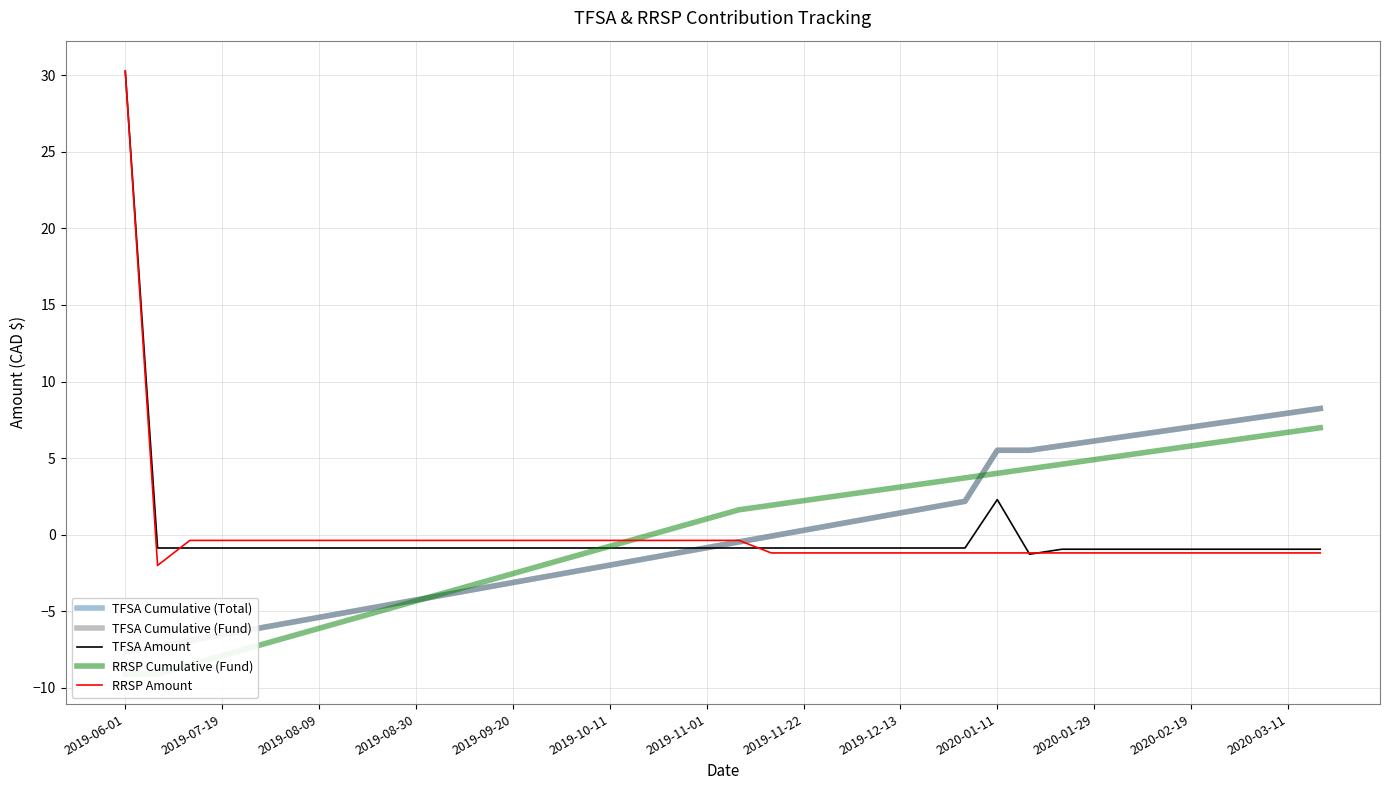

List the series in order of their peak value, lowest first.

RRSP Cumulative (Fund), TFSA Cumulative (Total), TFSA Cumulative (Fund), TFSA Amount, RRSP Amount